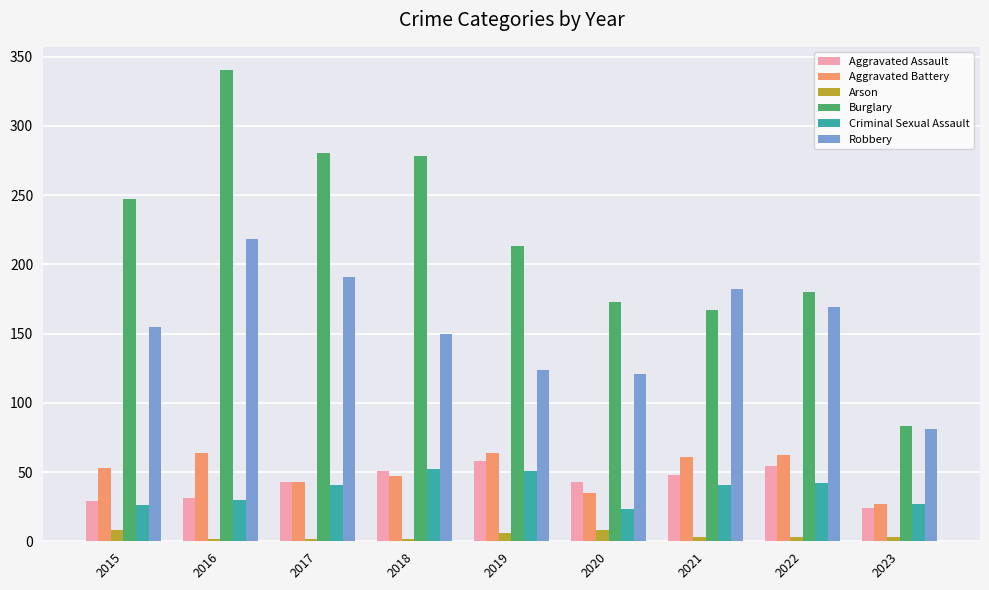

True or false: Burglary has a value of 83 at 2023.

True